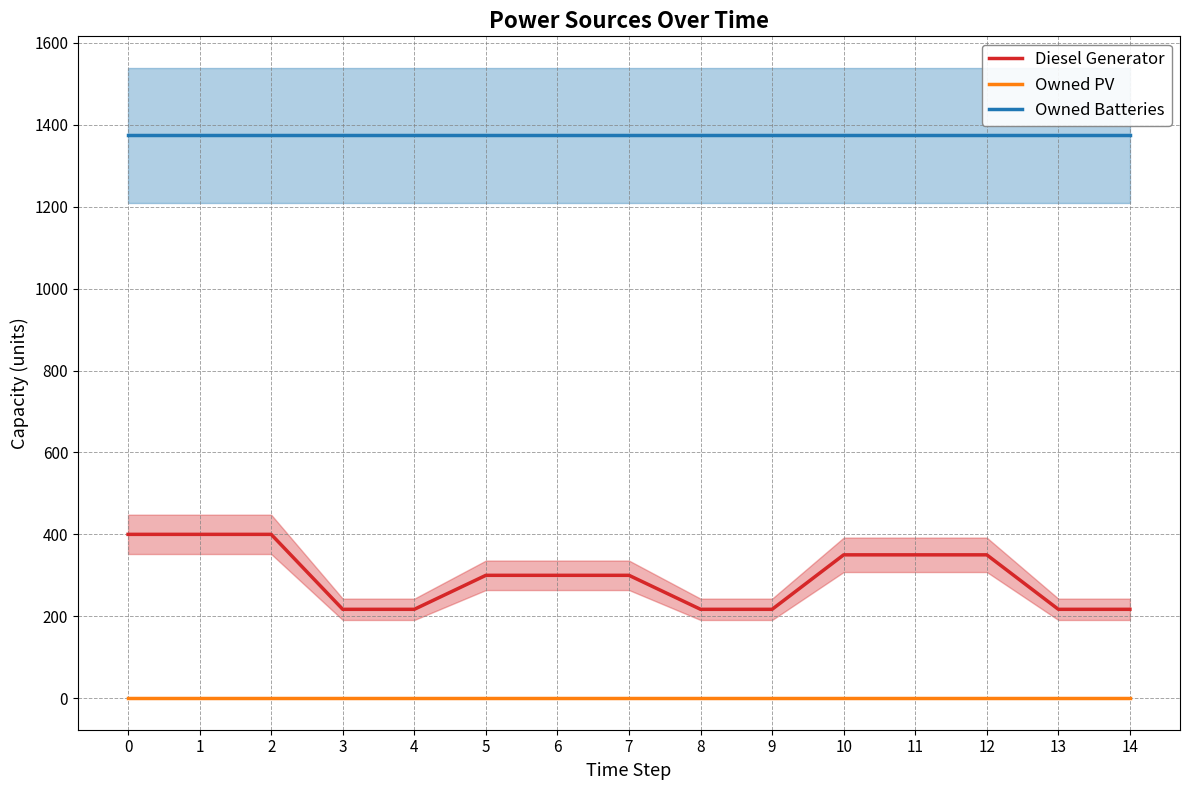

What is the maximum value for Owned Batteries?

1374